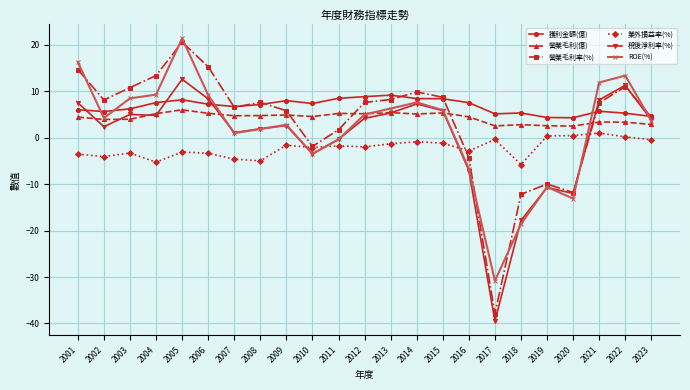

Which series changed the most between 2003 and 2007?

ROE(%)